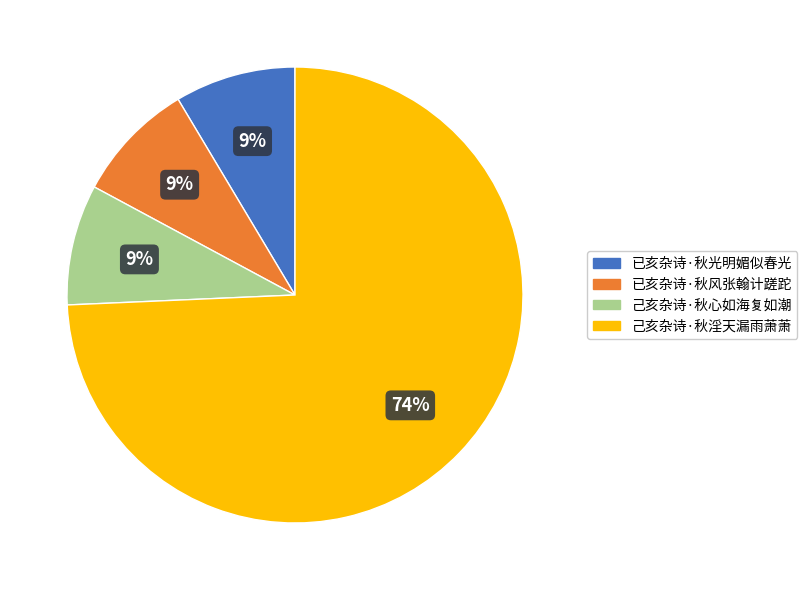

What is the ratio of the value at 已亥杂诗·秋光明媚似春光 to the value at 已亥杂诗·秋风张翰计蹉跎?

1.0